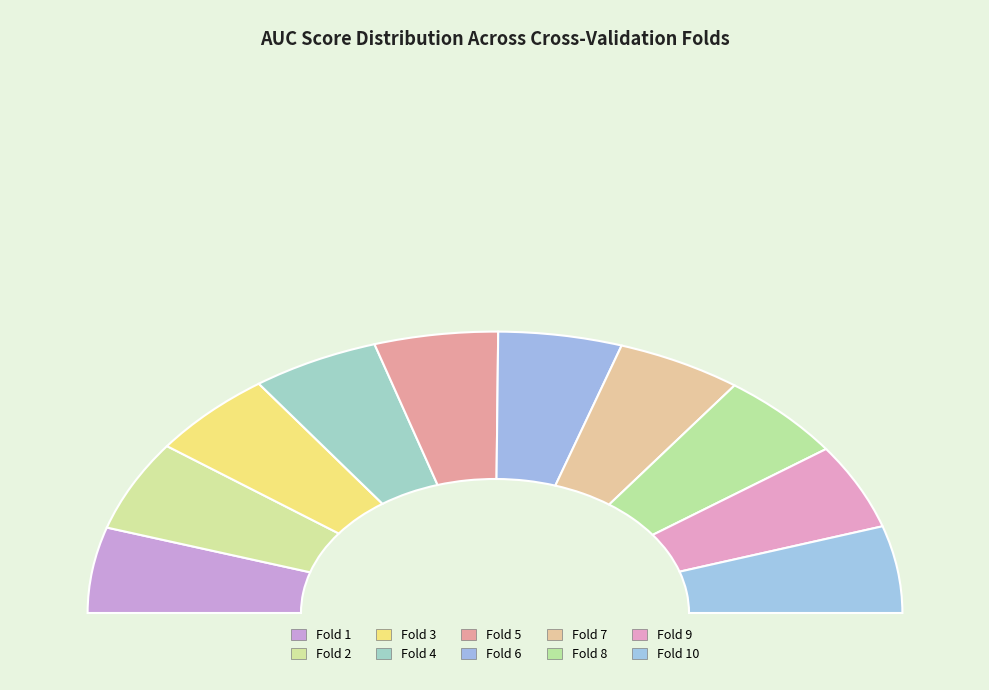

To the nearest percent, what portion does Fold 4 represent?

10%